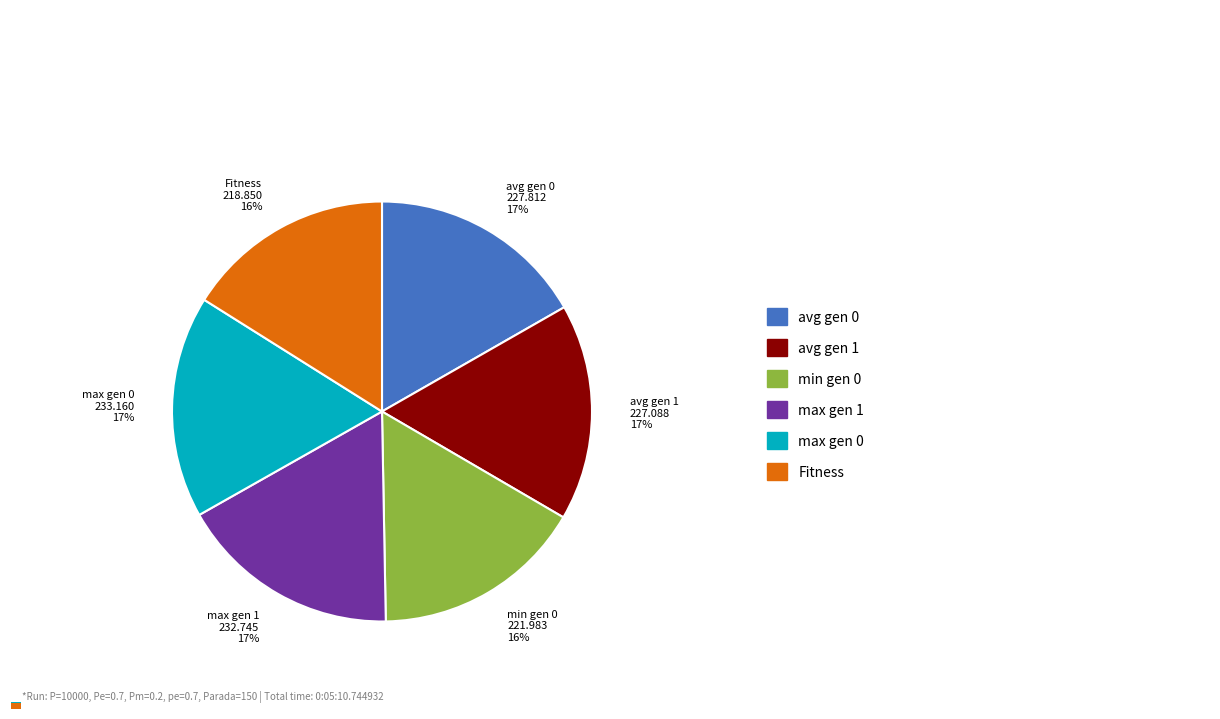

What percentage is the max gen 1 slice, to the nearest percent?

17%